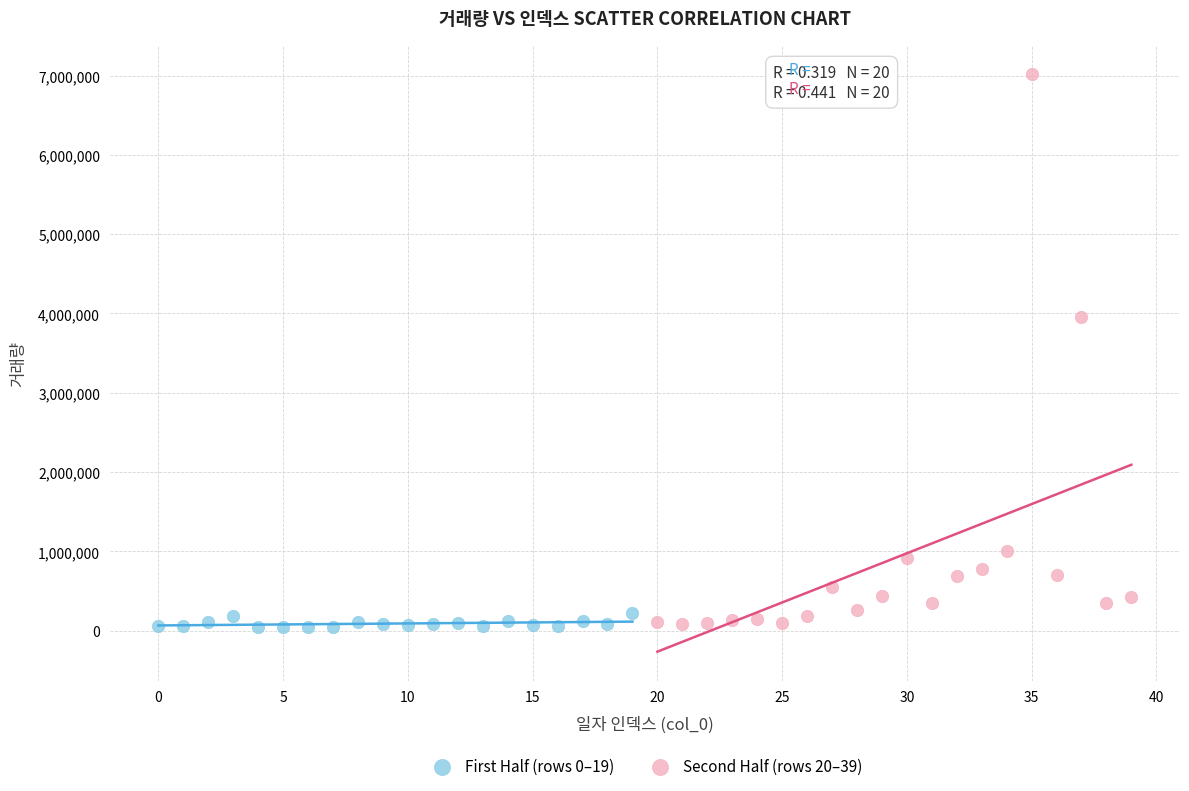

Which series has the widest spread of Y values?

Second Half (rows 20–39)